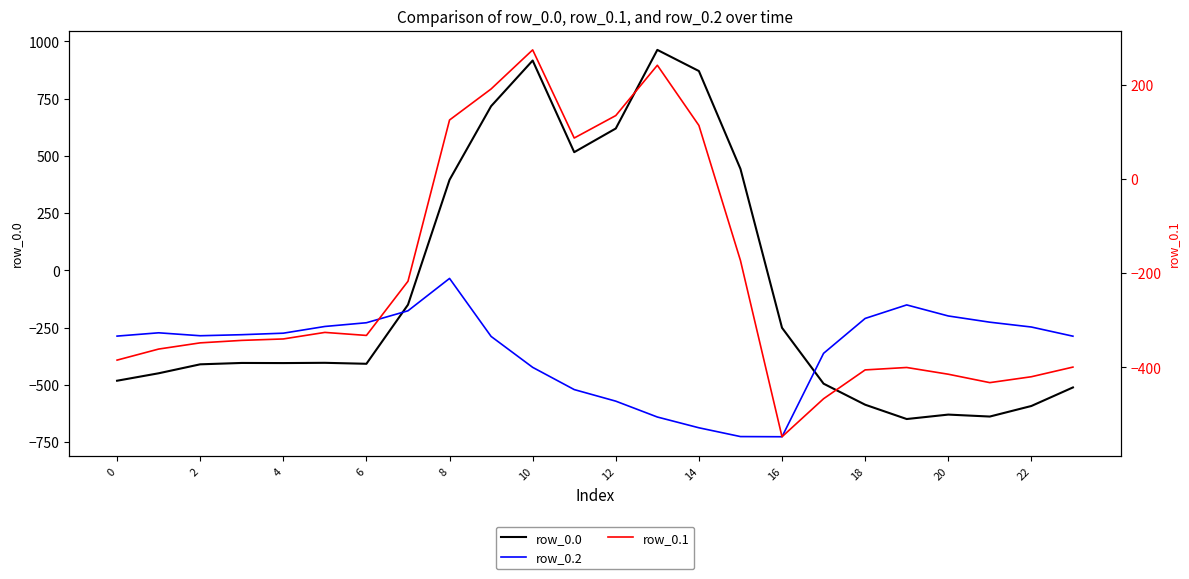

Count the number of data series in this chart.

3